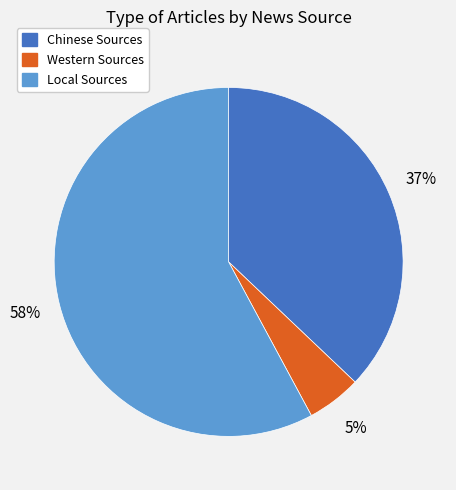

Approximately how many times larger is the value at Local Sources compared to Chinese Sources?

1.6